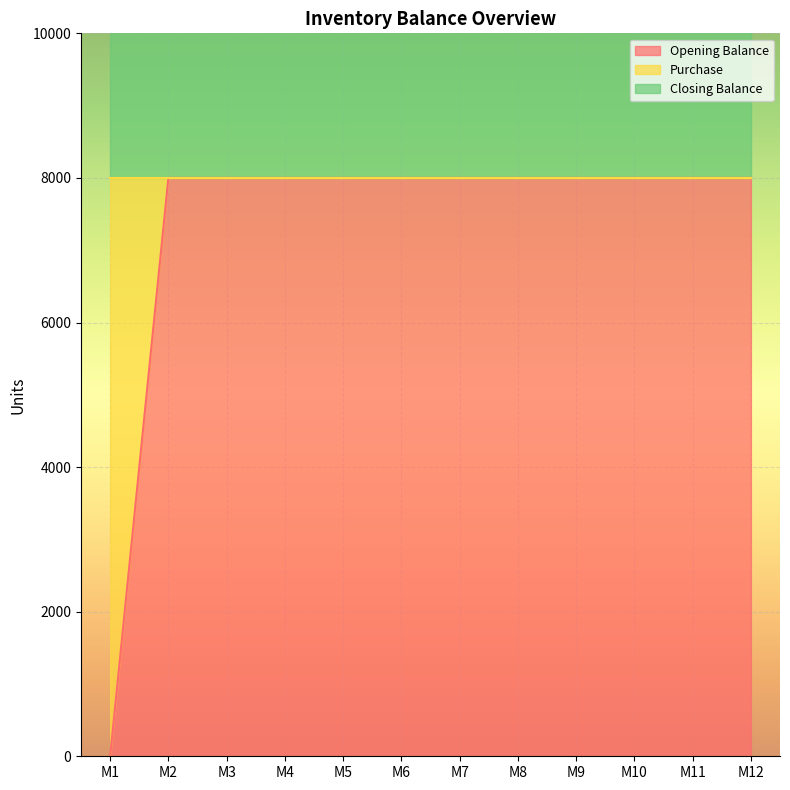

What is the average value of the Opening Balance series?

7333